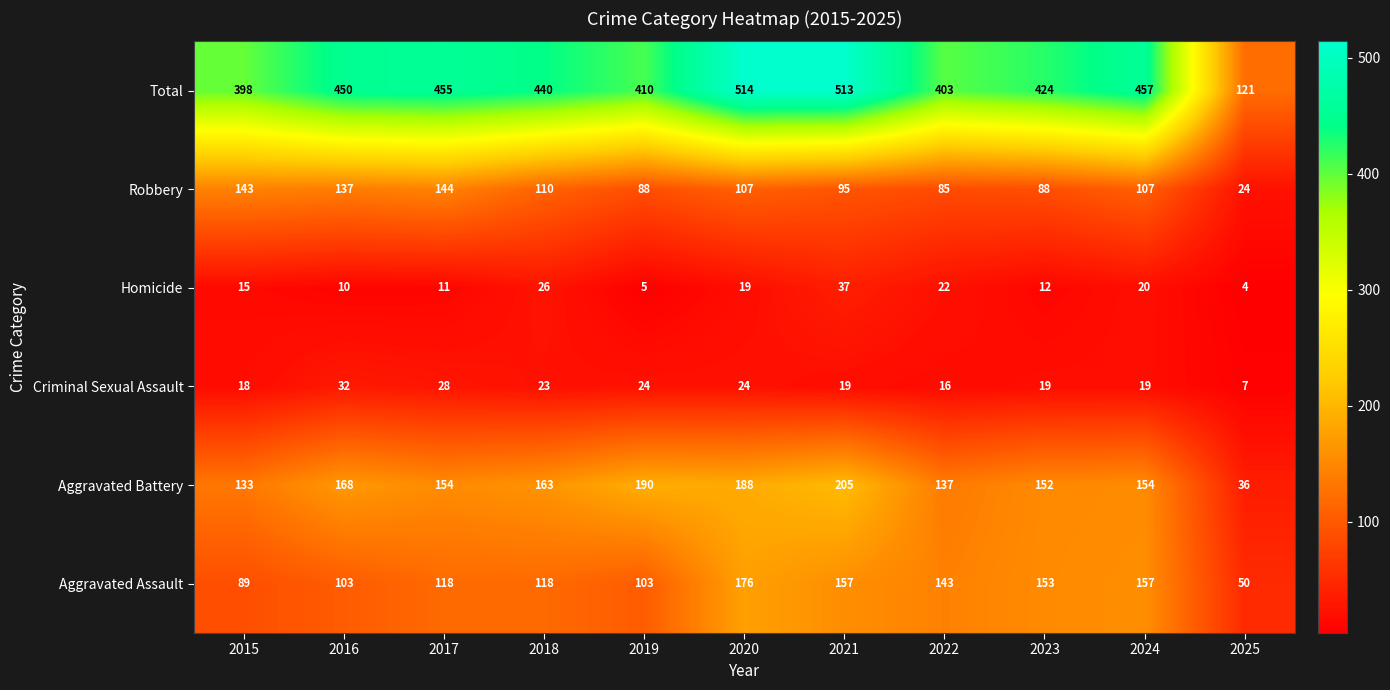

What is the spread (max minus min) of values at 2025?

117